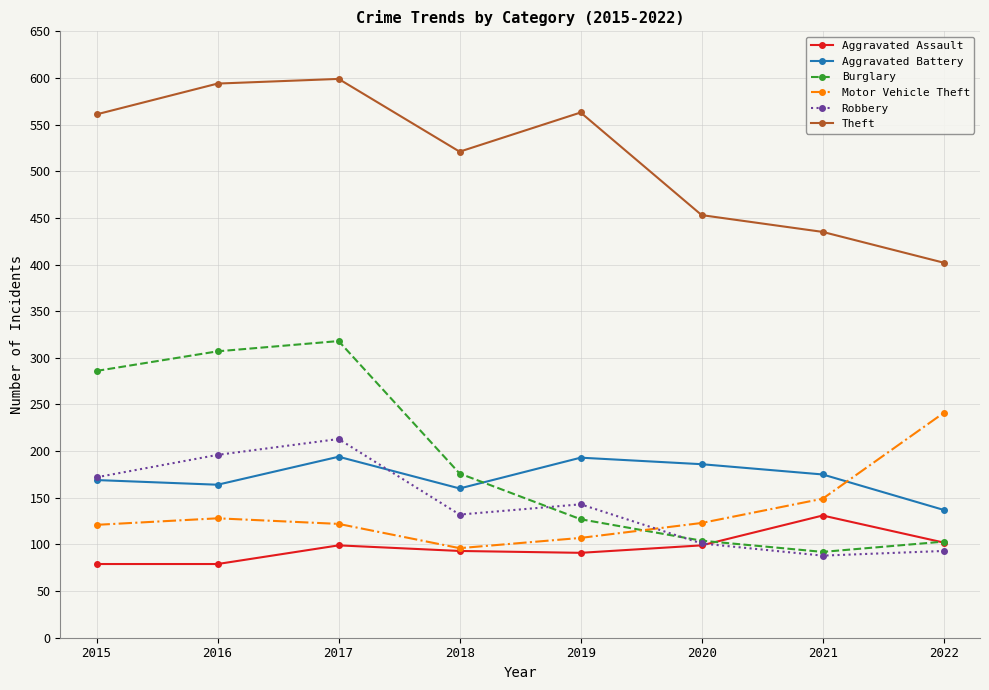

What is the spread (max minus min) of values at 2015?

482